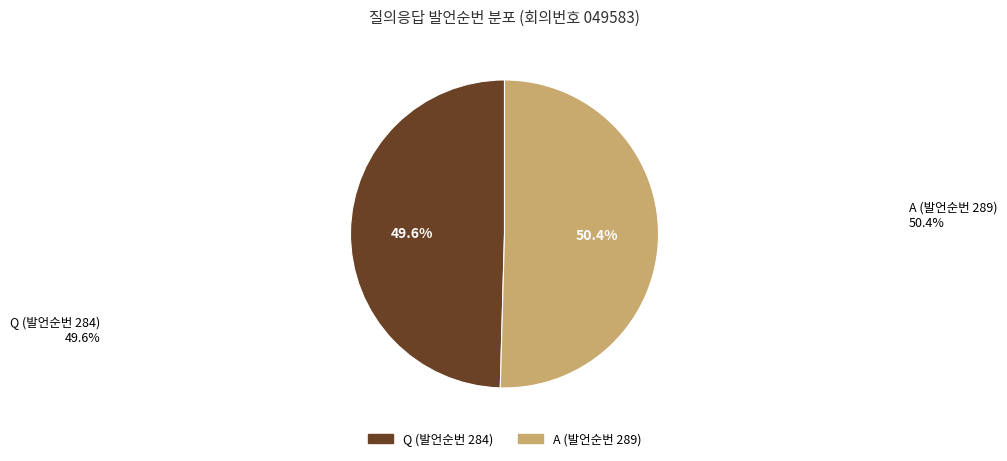

What percentage is the Q (발언순번 284) slice, to the nearest percent?

50%